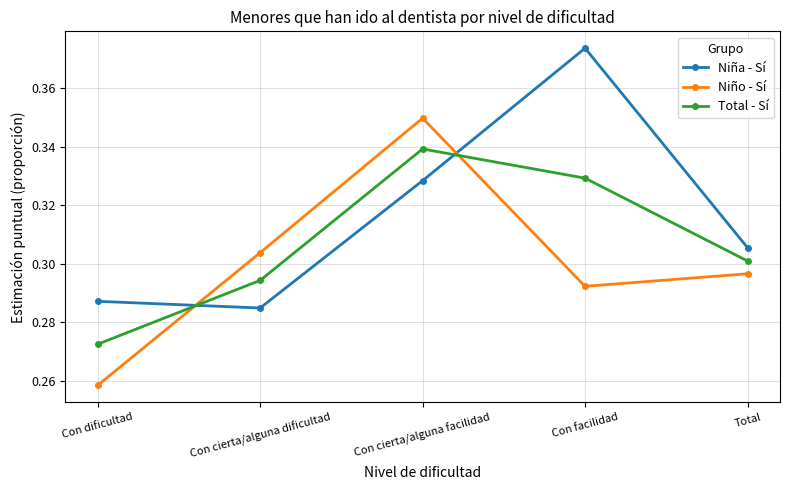

Is it true that Niño - Sí equals 0.3 at Con dificultad?

True